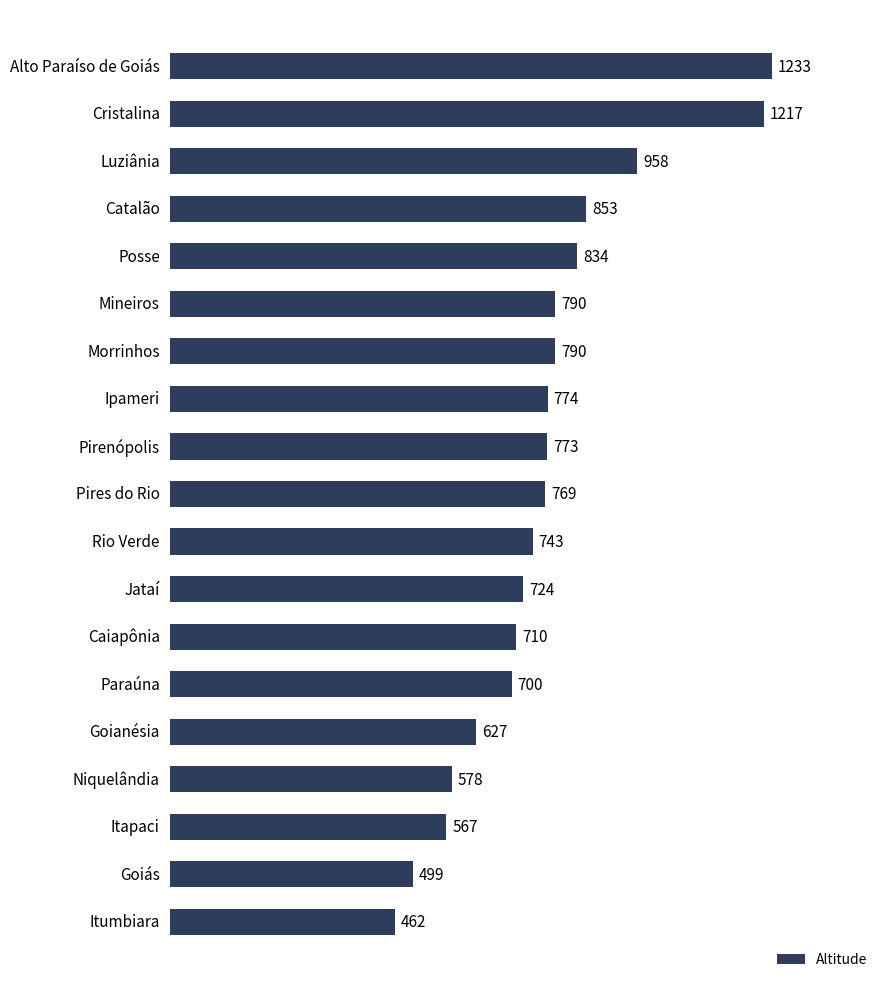

Does the chart contain stacked bars?

No